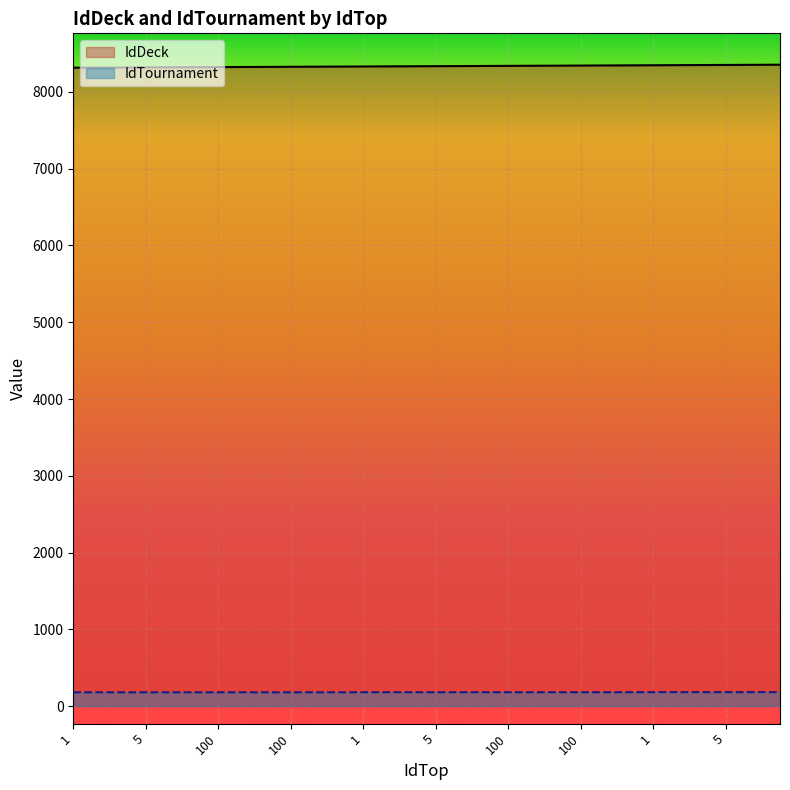

What is the value of the IdTournament point at the 24th from the left?

179